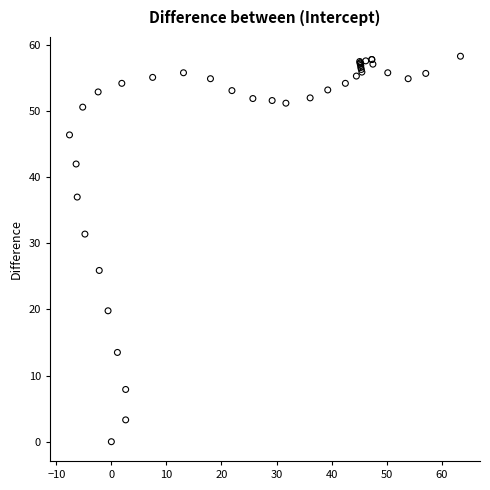

What Y value in the scatter plot is closest to 29?

31.4